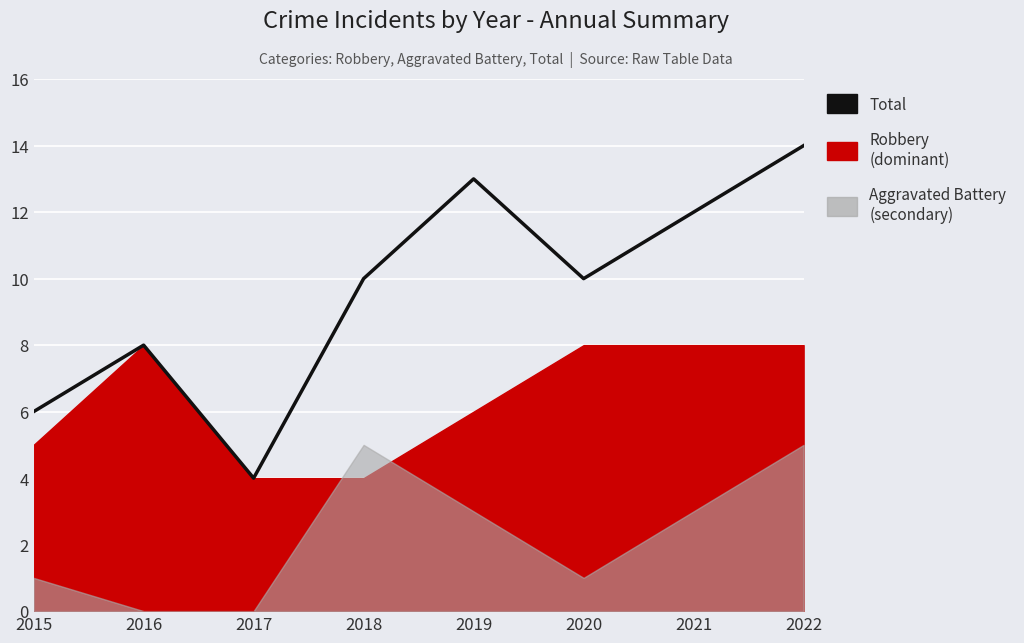

What is the average value?

10